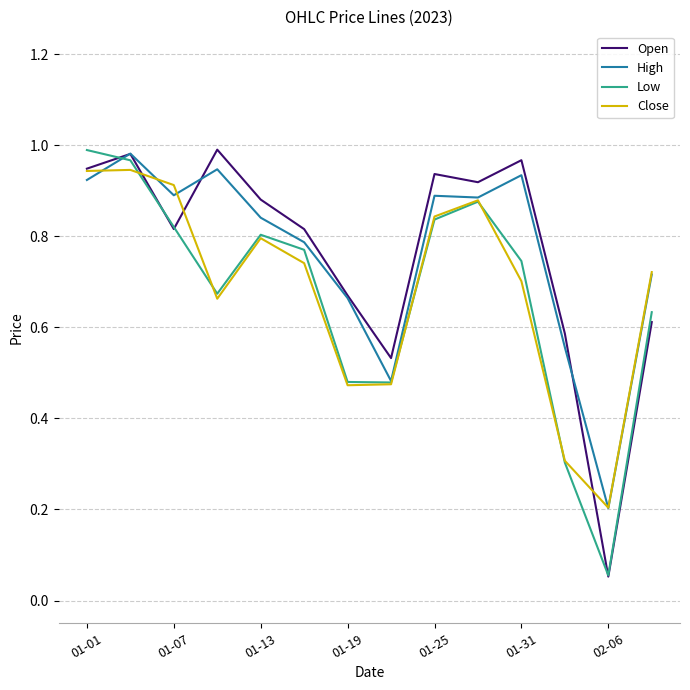

Where is the first local maximum for Low?

01-13